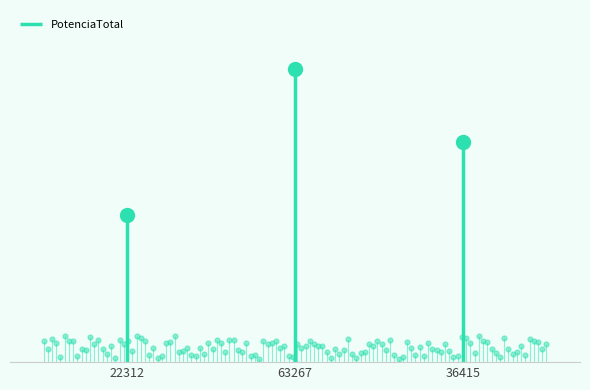

What value does the data have at 36415?

150